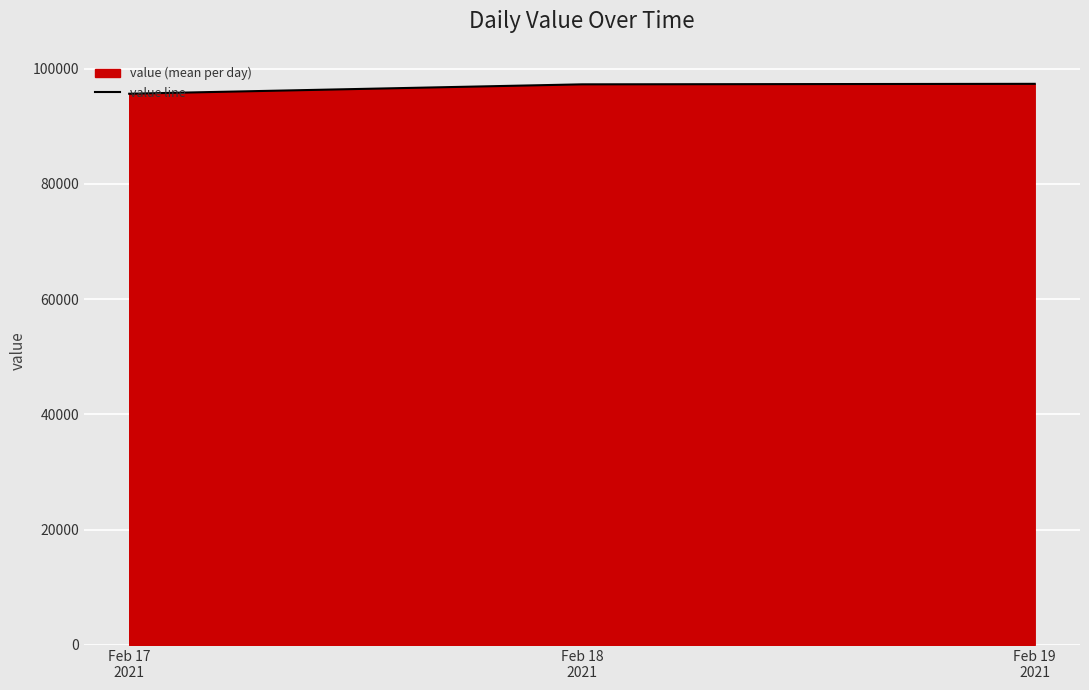

What is the approximate value at Feb 17
2021?

95647.8